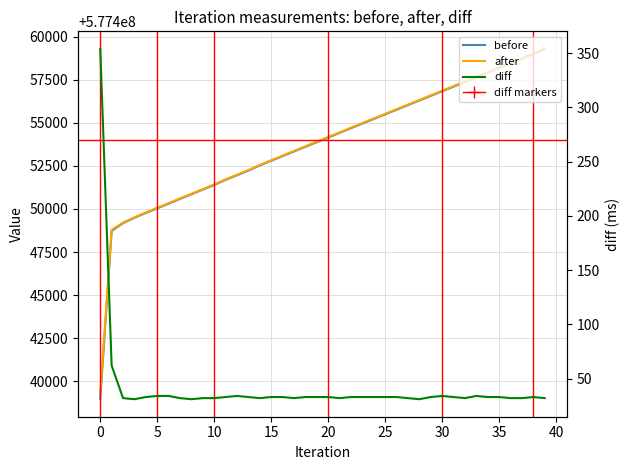

What is the label of the 14th point from the right?

26